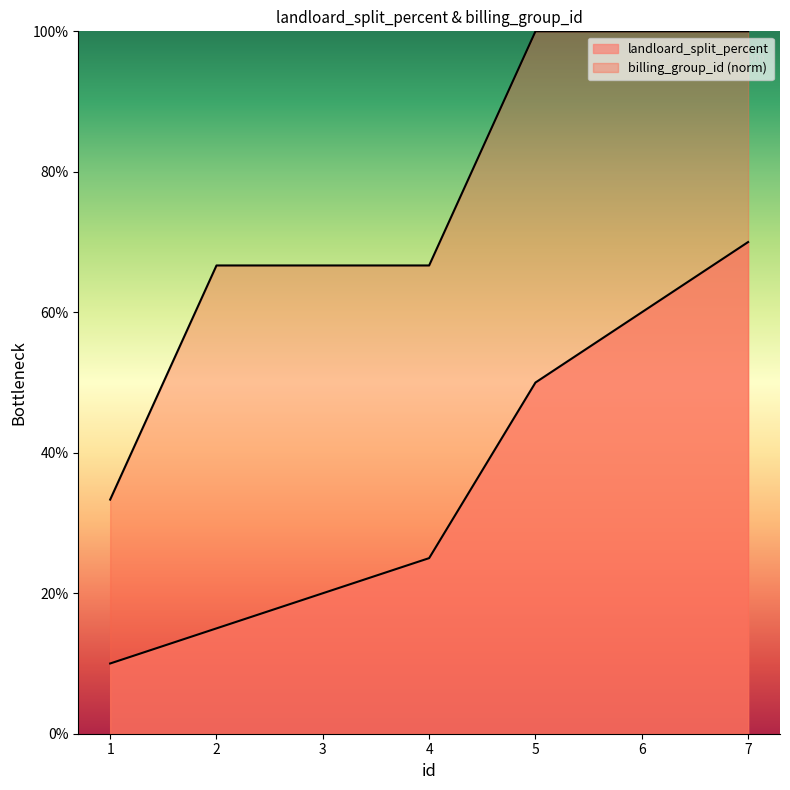

True or false: landloard_split_percent and billing_group_id cross at least once.

False